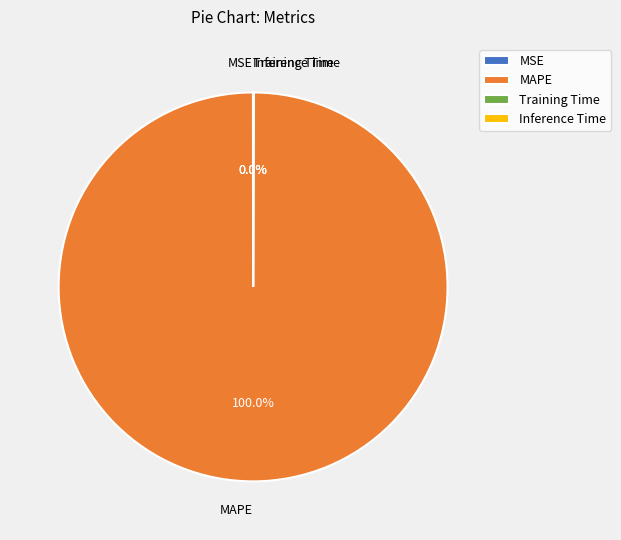

What is the largest slice in the pie chart?

MAPE